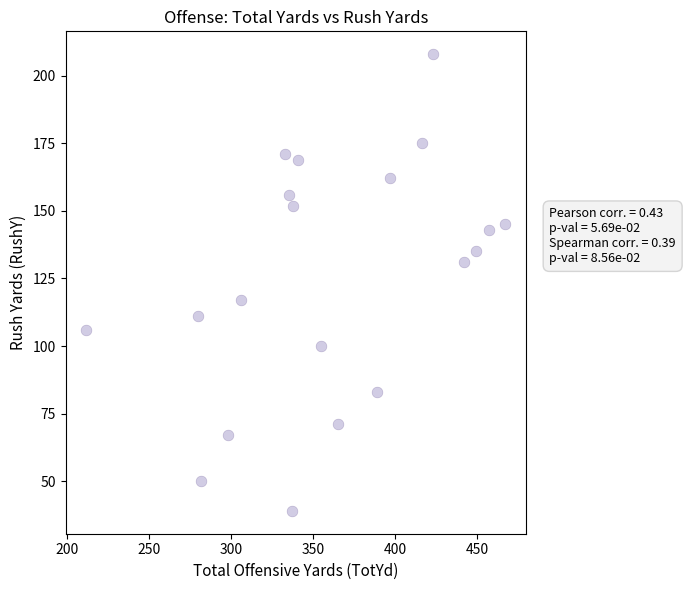

What is the range of Y values (max minus min)?

169